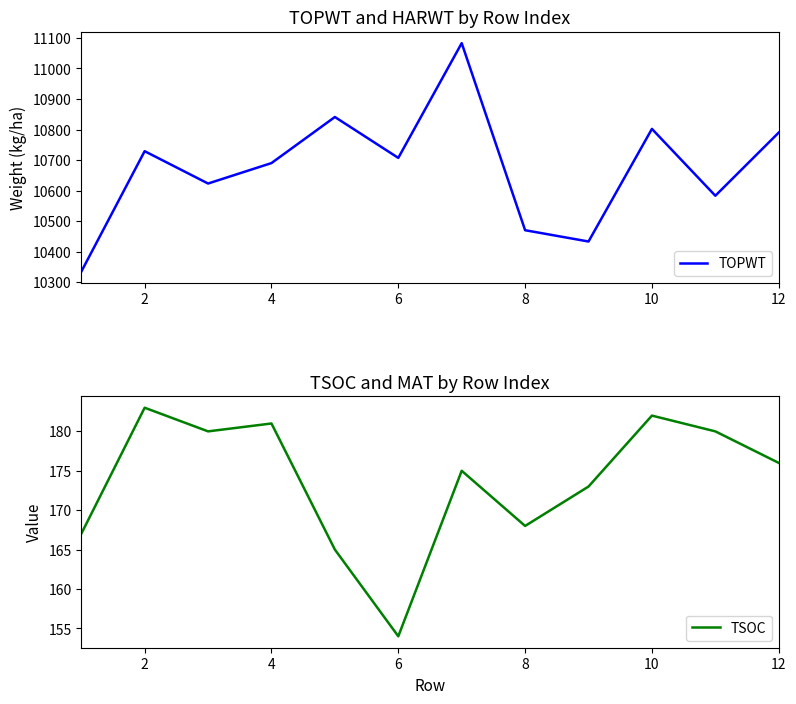

The value of TOPWT at 4 is 2768. True or false?

False